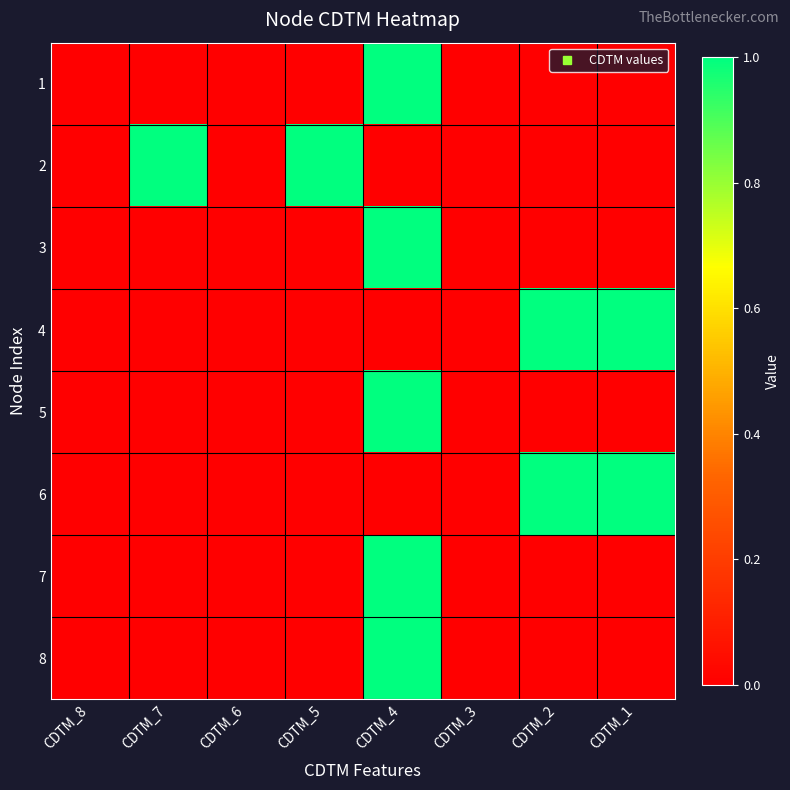

Reading left to right, list all the values displayed in this chart.

1: CDTM_8=0	CDTM_7=0	CDTM_6=0	CDTM_5=0	CDTM_4=1	CDTM_3=0	CDTM_2=0	CDTM_1=0
2: CDTM_8=0	CDTM_7=1	CDTM_6=0	CDTM_5=1	CDTM_4=0	CDTM_3=0	CDTM_2=0	CDTM_1=0
3: CDTM_8=0	CDTM_7=0	CDTM_6=0	CDTM_5=0	CDTM_4=1	CDTM_3=0	CDTM_2=0	CDTM_1=0
4: CDTM_8=0	CDTM_7=0	CDTM_6=0	CDTM_5=0	CDTM_4=0	CDTM_3=0	CDTM_2=1	CDTM_1=1
5: CDTM_8=0	CDTM_7=0	CDTM_6=0	CDTM_5=0	CDTM_4=1	CDTM_3=0	CDTM_2=0	CDTM_1=0
6: CDTM_8=0	CDTM_7=0	CDTM_6=0	CDTM_5=0	CDTM_4=0	CDTM_3=0	CDTM_2=1	CDTM_1=1
7: CDTM_8=0	CDTM_7=0	CDTM_6=0	CDTM_5=0	CDTM_4=1	CDTM_3=0	CDTM_2=0	CDTM_1=0
8: CDTM_8=0	CDTM_7=0	CDTM_6=0	CDTM_5=0	CDTM_4=1	CDTM_3=0	CDTM_2=0	CDTM_1=0